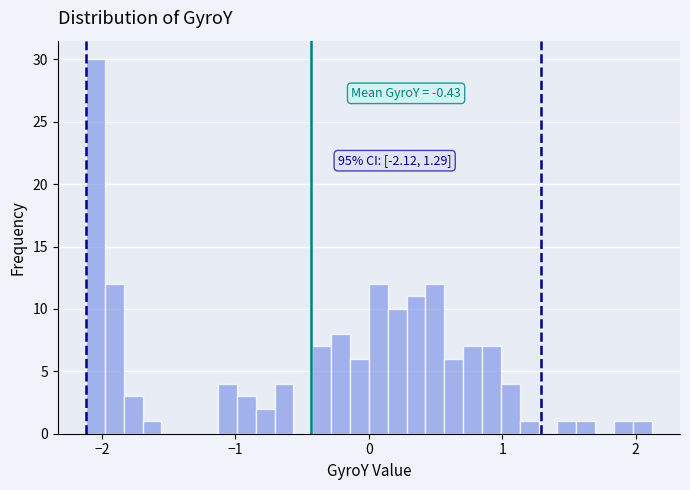

Read against the x-axis, roughly where is the centre of the tallest bar?

-2.0